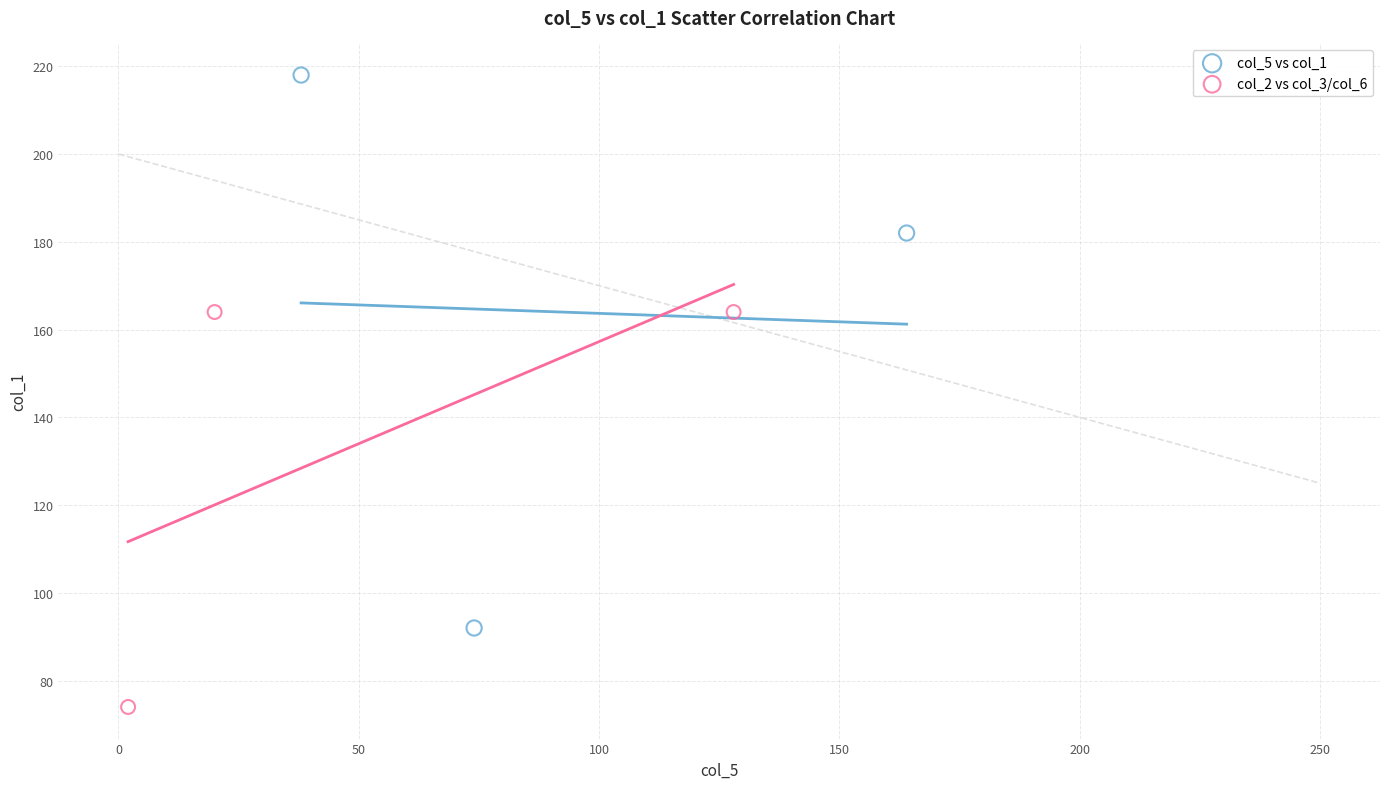

Which series reaches the maximum Y coordinate?

col_5 vs col_1